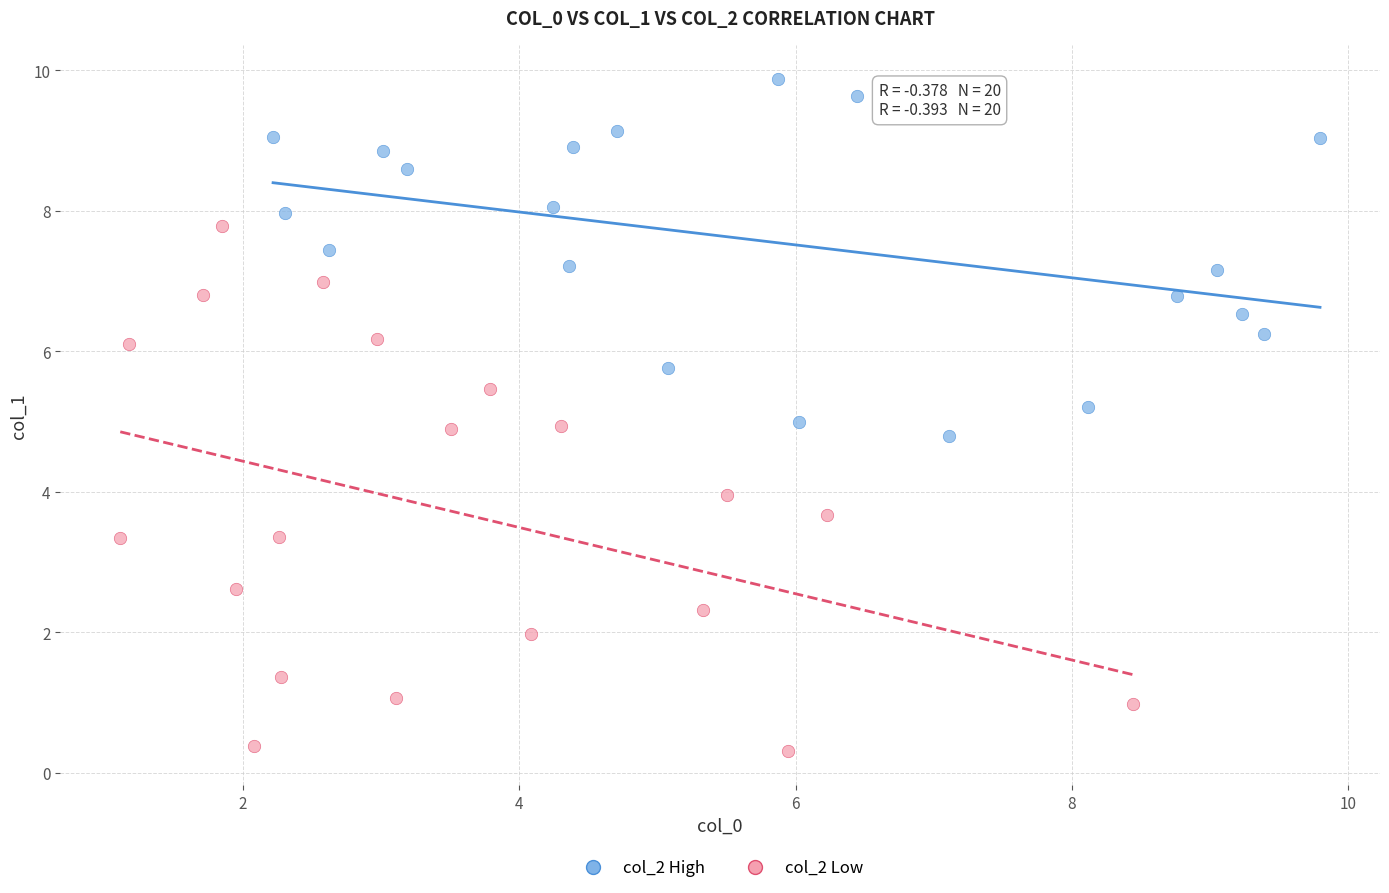

Which series reaches the minimum Y coordinate?

col_2 Low